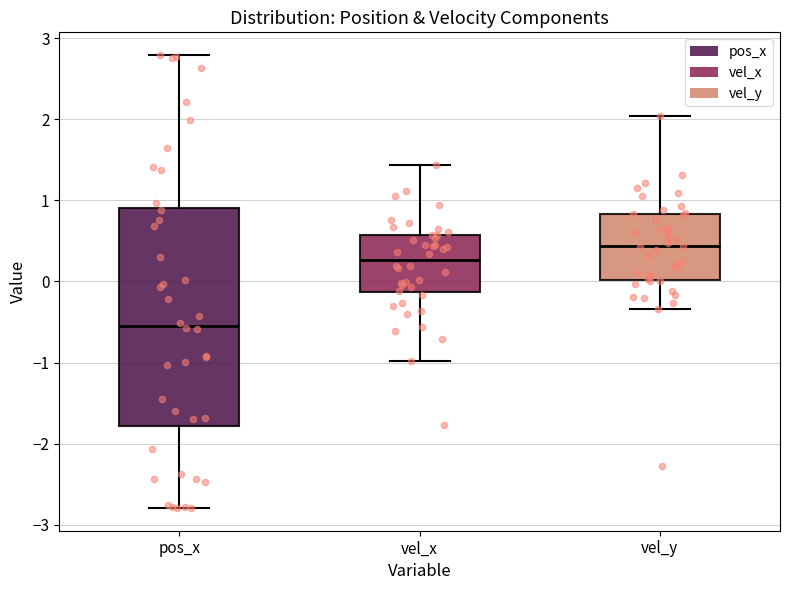

Reading left to right, transcribe this box plot: for each box, give where its median line is, the range the box spans, and where its two whiskers end, as read against the y-axis. The values are not printed on the chart, so give them approximately, as read against the axis.

pos_x: median -0.5, box -1.8 to 0.9, whiskers -2.8 to 2.8
vel_x: median 0.3, box -0.1 to 0.6, whiskers -1.0 to 1.4
vel_y: median 0.4, box 0.0 to 0.8, whiskers -0.3 to 2.0